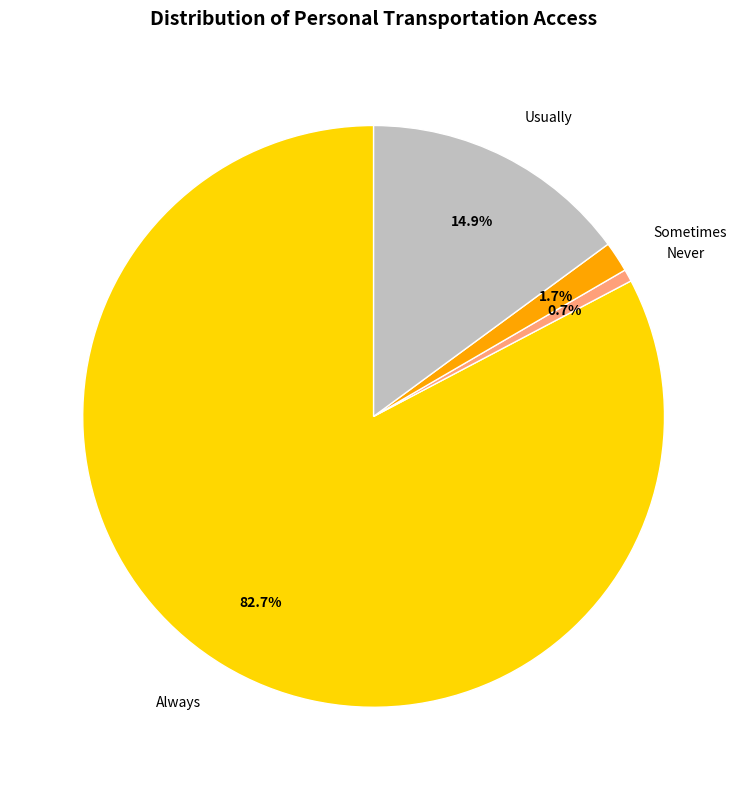

True or false: Always accounts for 83% of the total.

True